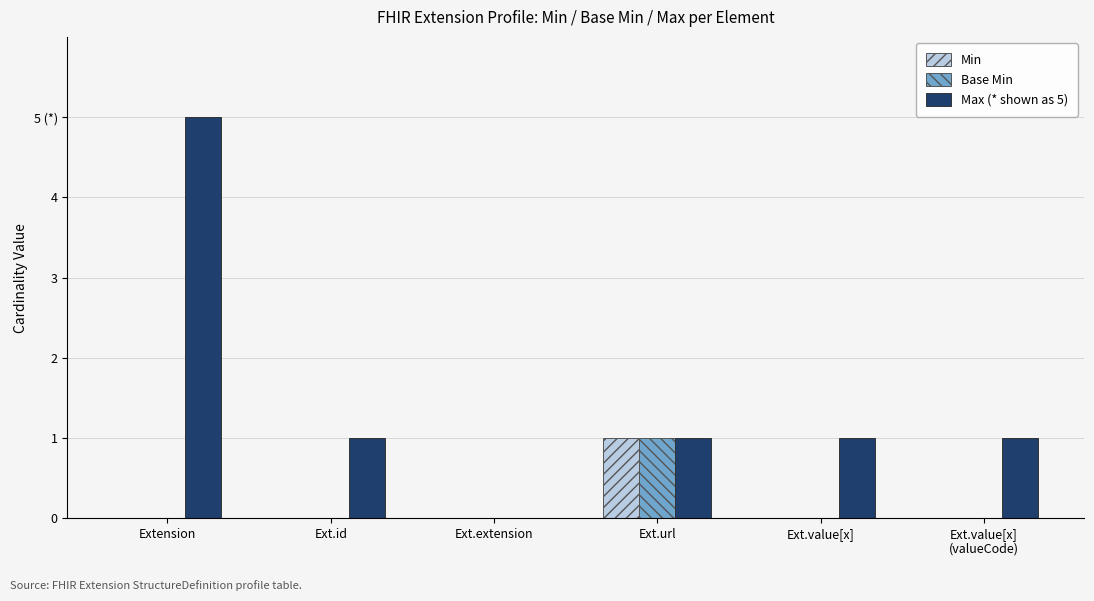

Reading right to left, extract all data points from this chart.

Min: Ext.value[x]
(valueCode)=0	Ext.value[x]=0	Ext.url=1	Ext.extension=0	Ext.id=0	Extension=0
Base Min: Ext.value[x]
(valueCode)=0	Ext.value[x]=0	Ext.url=1	Ext.extension=0	Ext.id=0	Extension=0
Max (* shown as 5): Ext.value[x]
(valueCode)=1	Ext.value[x]=1	Ext.url=1	Ext.extension=0	Ext.id=1	Extension=5